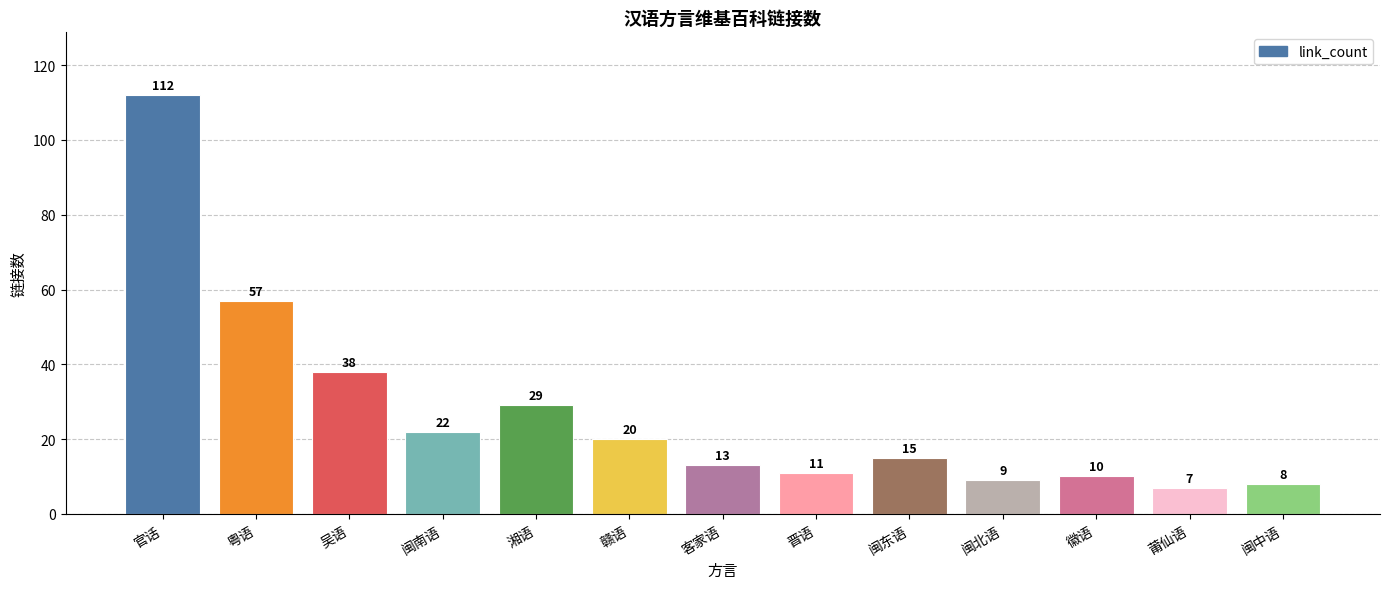

Which label corresponds to the largest value in the chart?

官话